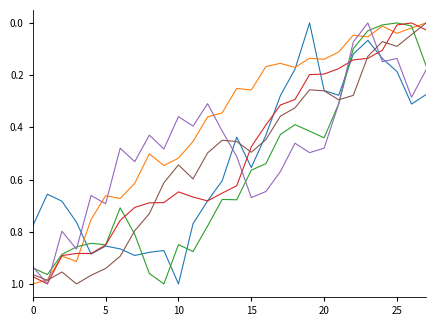

How many lines are shown in the chart?

6